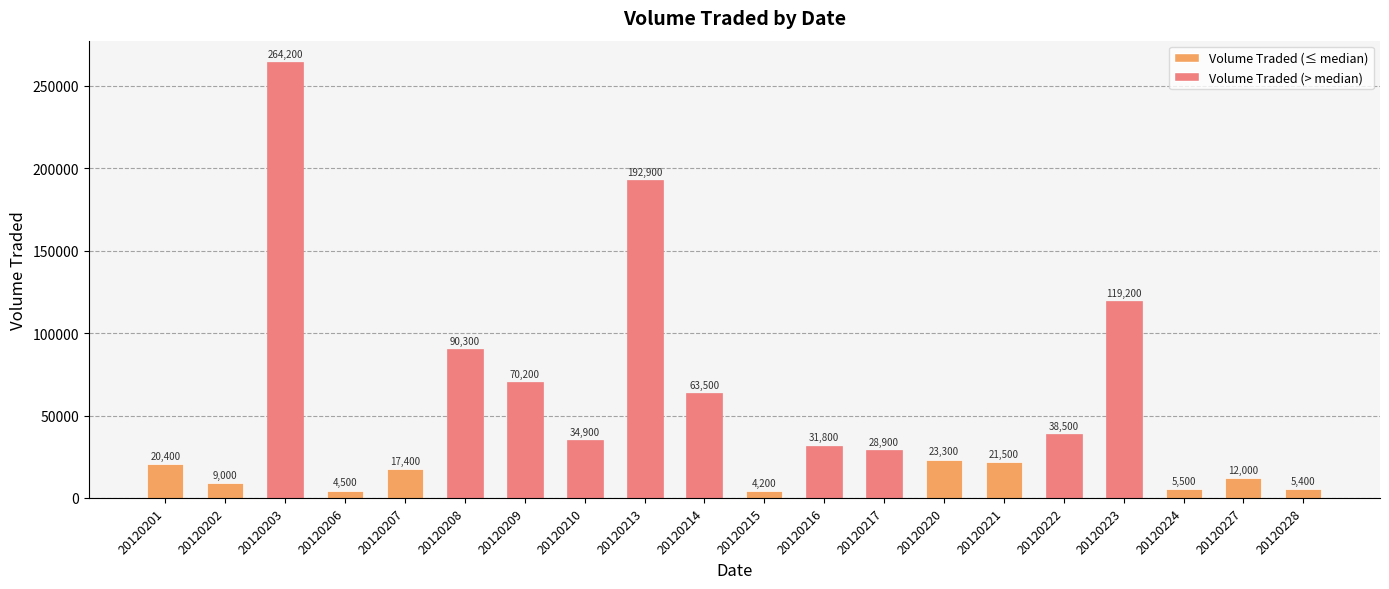

What is the sum of all values?

1057600